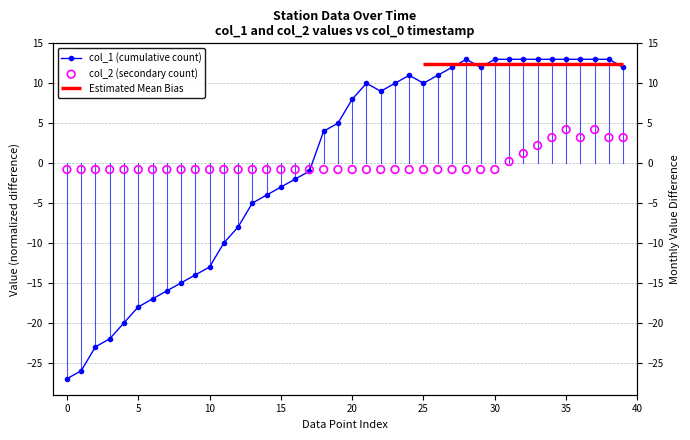

Which series has the largest Y range (max minus min)?

col_1 (cumulative count)